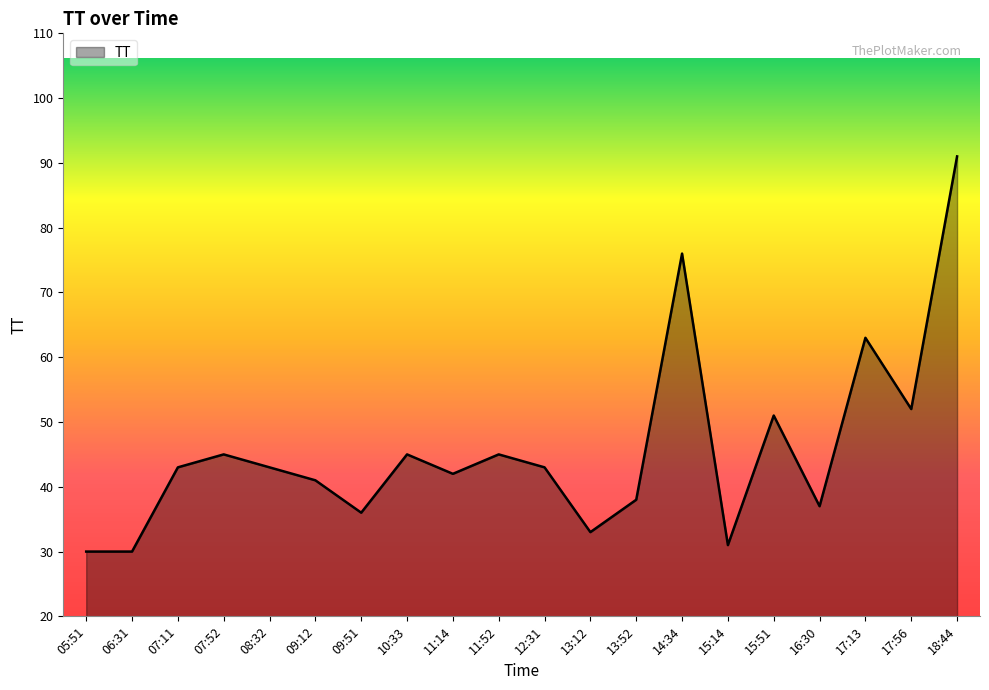

What is the maximum value shown in the chart?

91